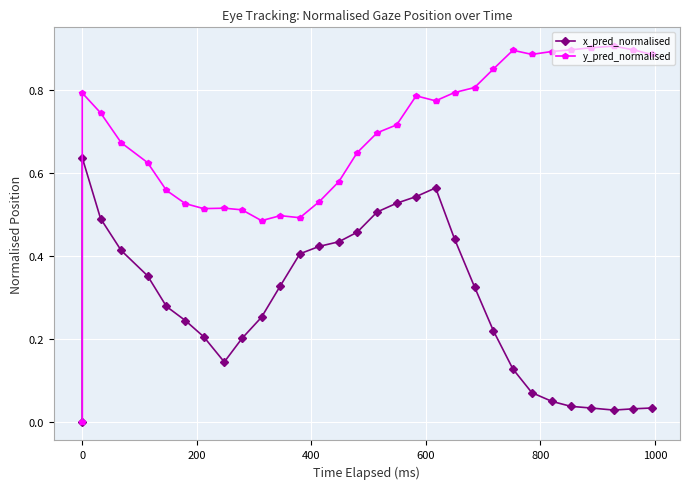

What position from the right is 200?

29